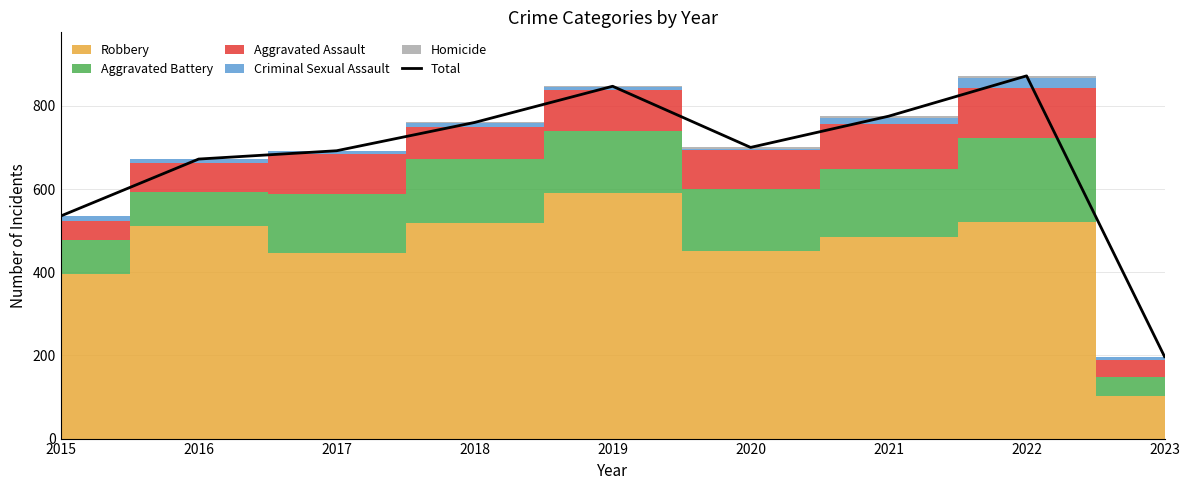

Rank the categories by value from highest to lowest.

2022, 2019, 2021, 2018, 2020, 2017, 2016, 2015, 2023